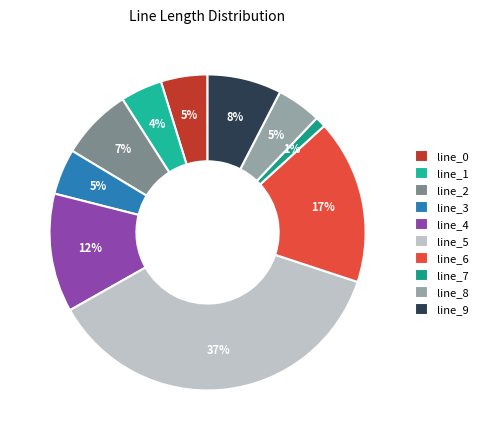

Count the number of slices in the pie.

10